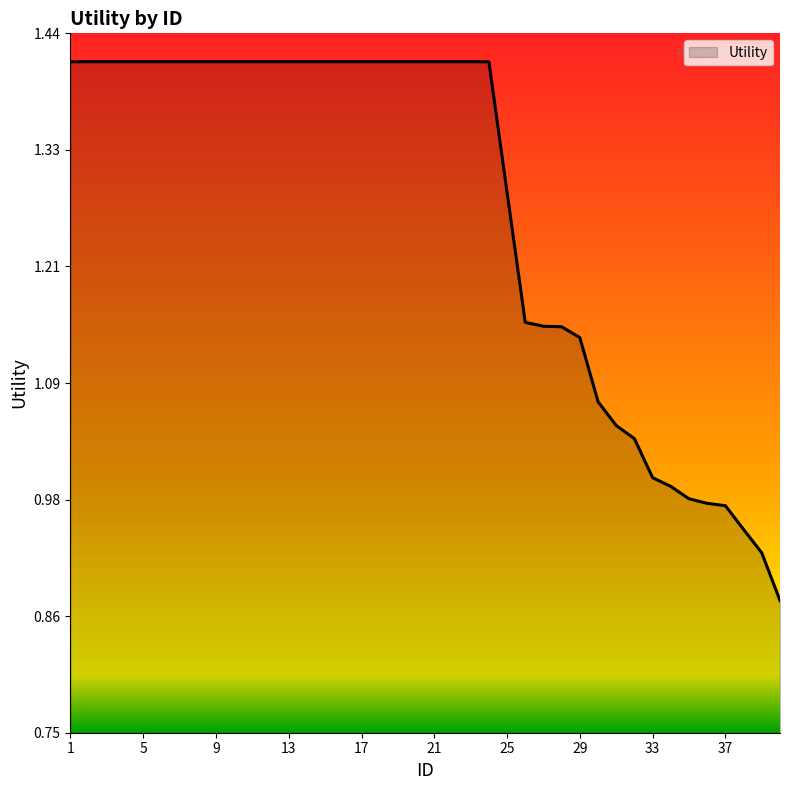

Does the chart display data point markers on the line(s)?

No